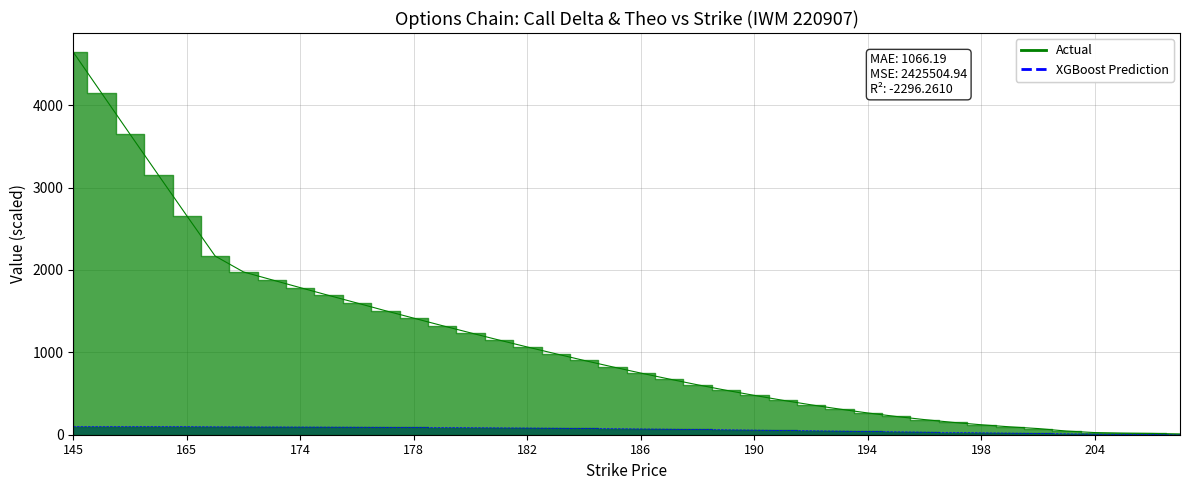

Between 193 and 181, which is larger?

181